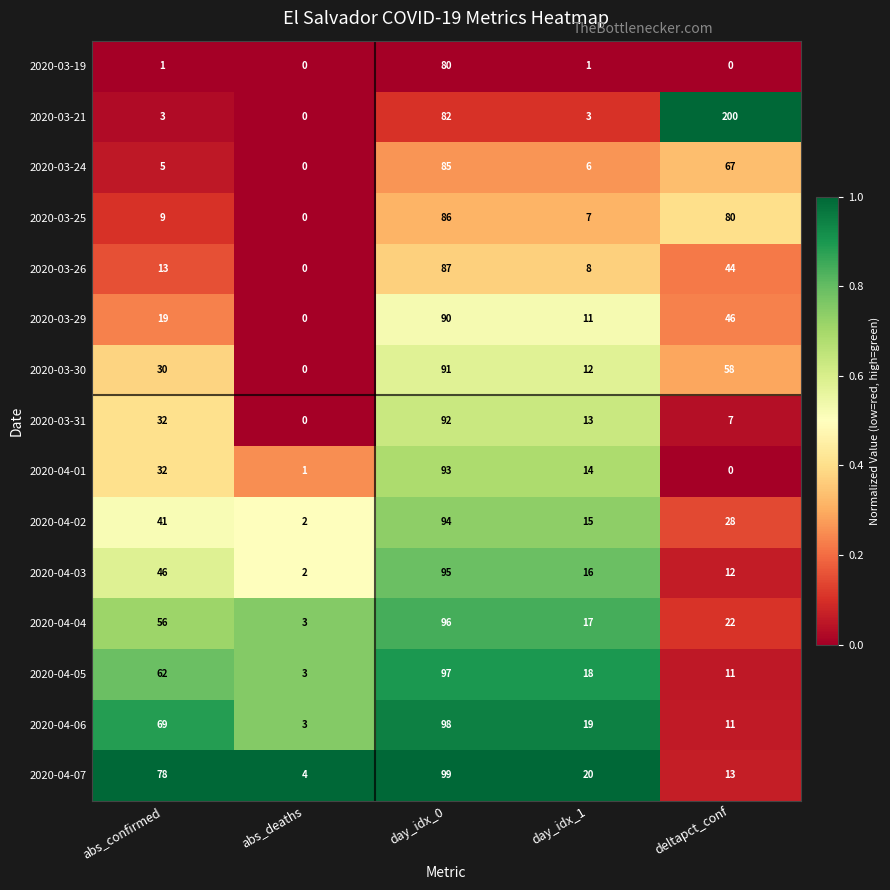

Is it true that 2020-03-24 equals 67 at deltapct_conf?

True